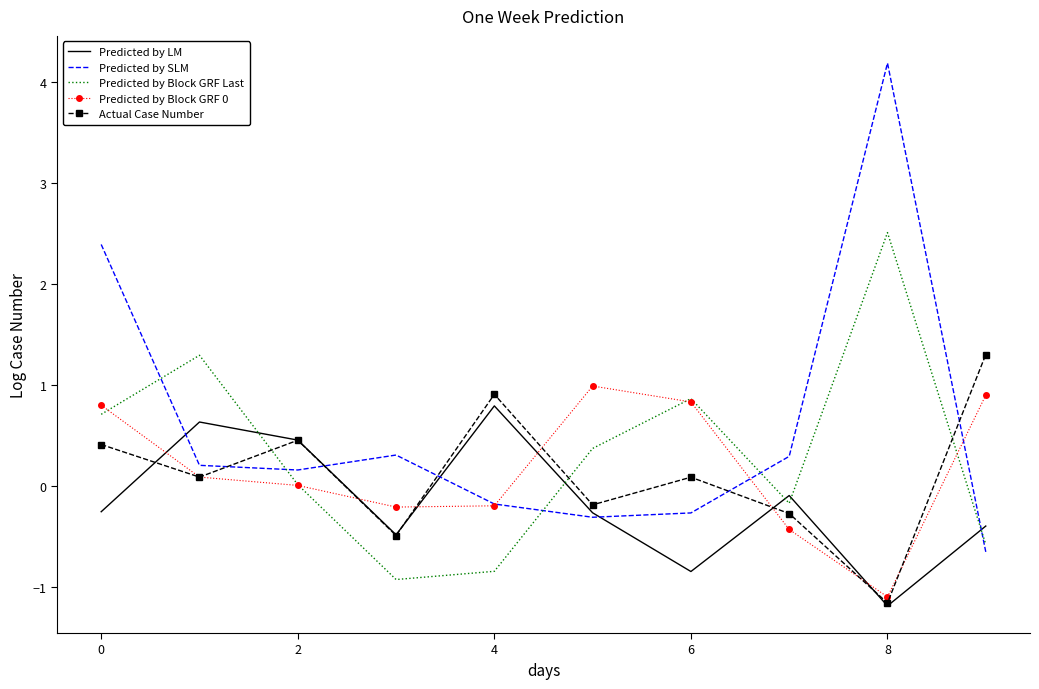

How many values in the Predicted by LM series are below 0?

7